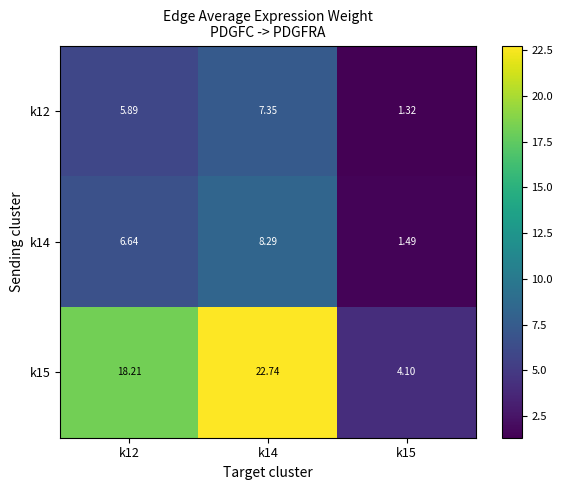

List the series in order of their peak value, lowest first.

k12, k14, k15